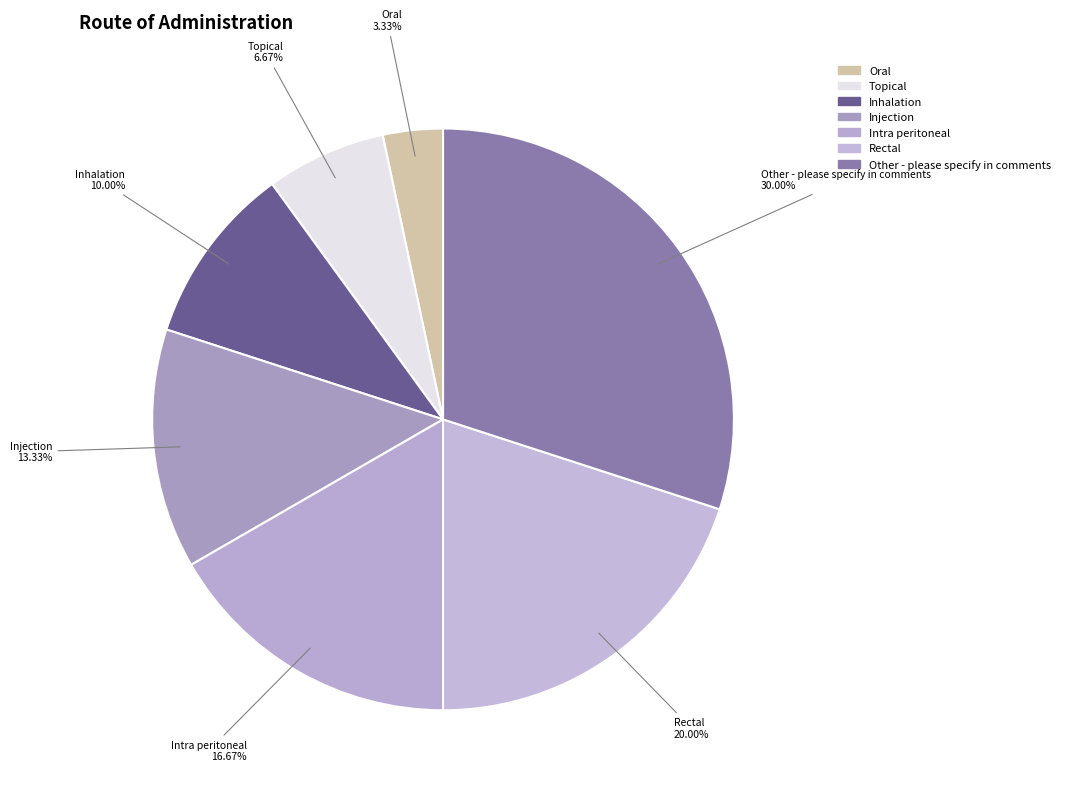

Which slice is the largest?

Other - please specify in comments